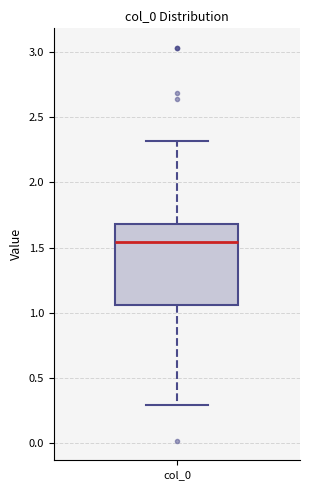

Transcribe this box plot: give where the median line is, the range the box spans, and where the two whiskers end, as read against the y-axis. The values are not printed on the chart, so give them approximately, as read against the axis.

median 1.55, box 1.05 to 1.70, whiskers 0.30 to 2.30